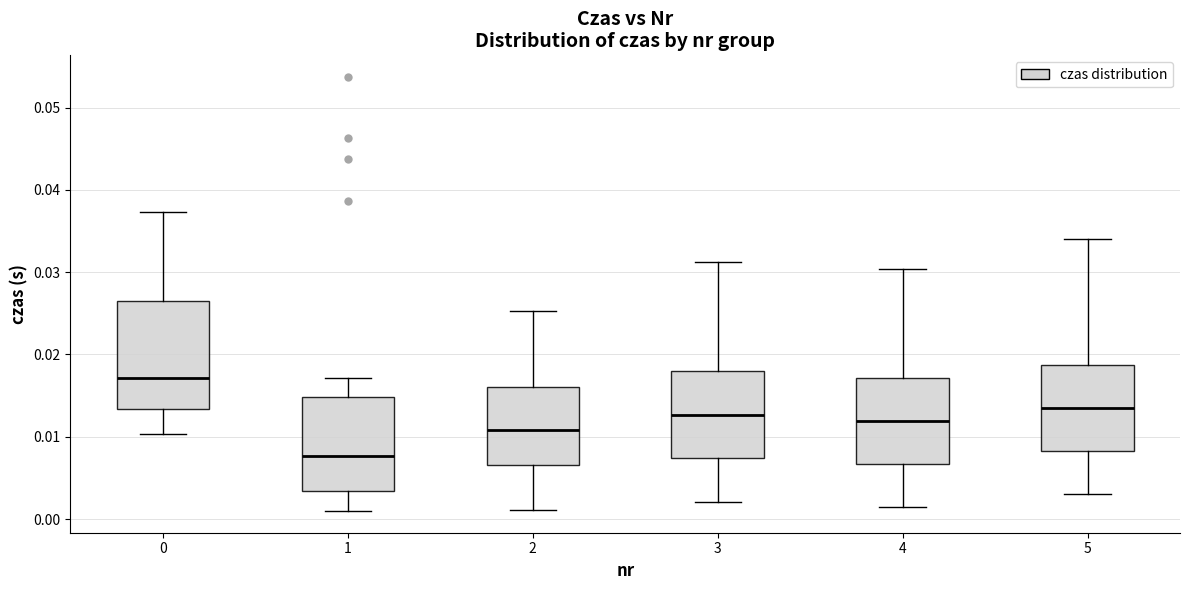

Which box has the highest median line?

0